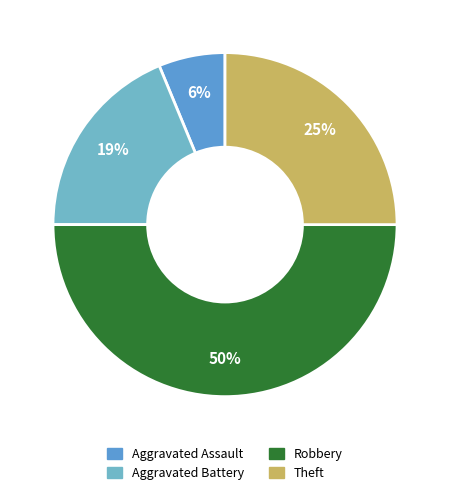

How many segments does this pie chart have?

4